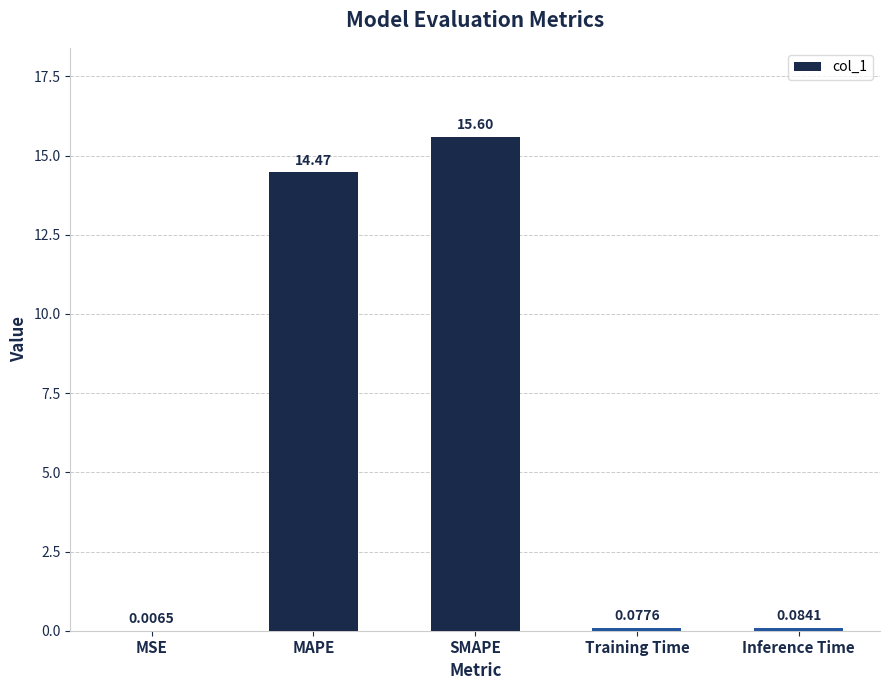

What is the change in value from MSE to Training Time?

+0.1